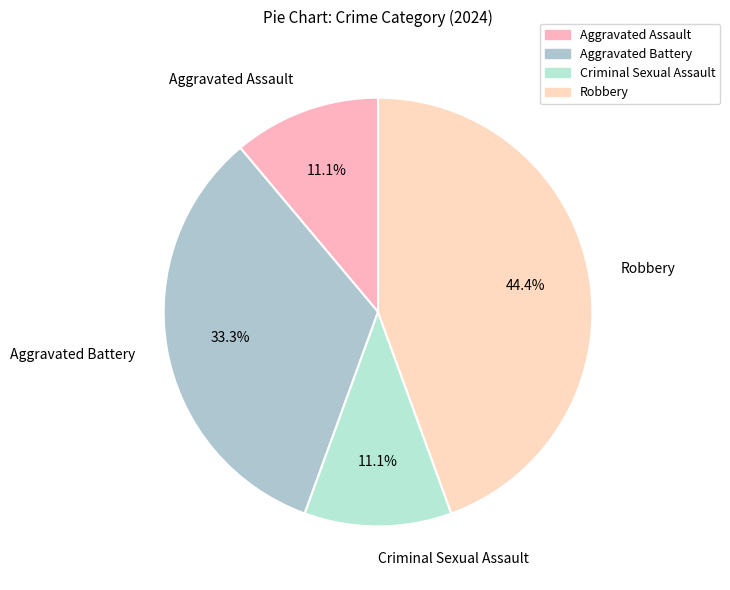

Is there a majority slice in this chart?

No